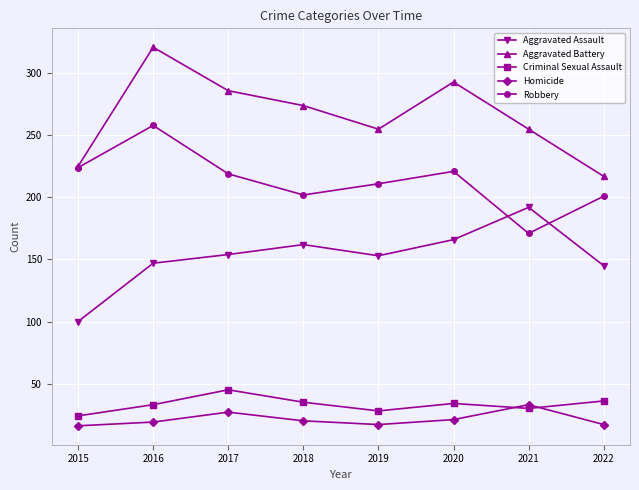

What is the sum of all Aggravated Assault values?

1219